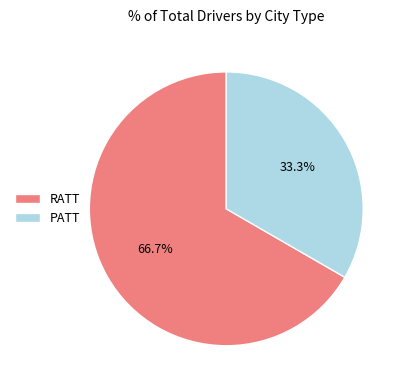

Count the number of slices in the pie.

2